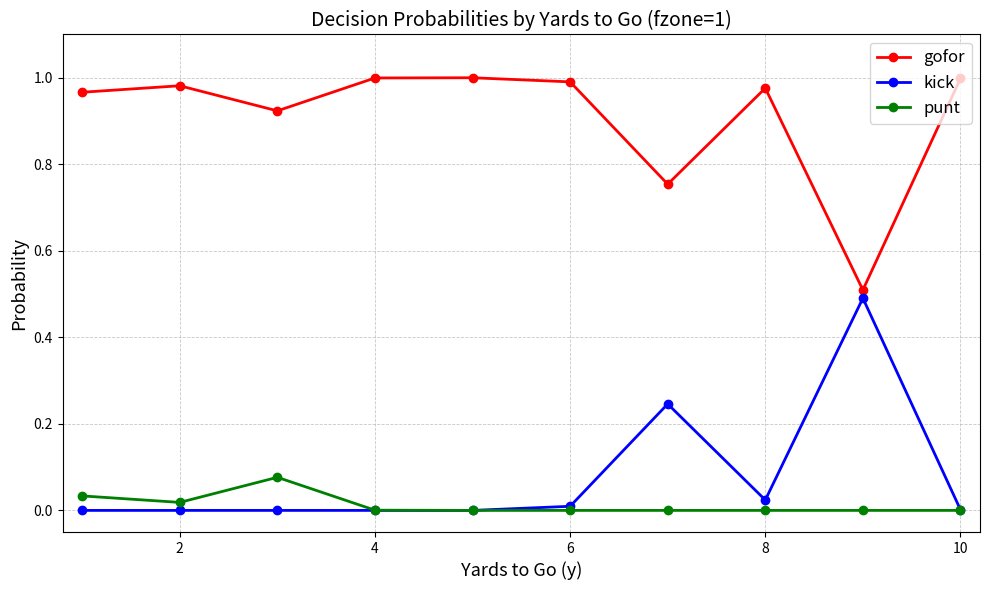

True or false: punt and gofor cross at least once.

False